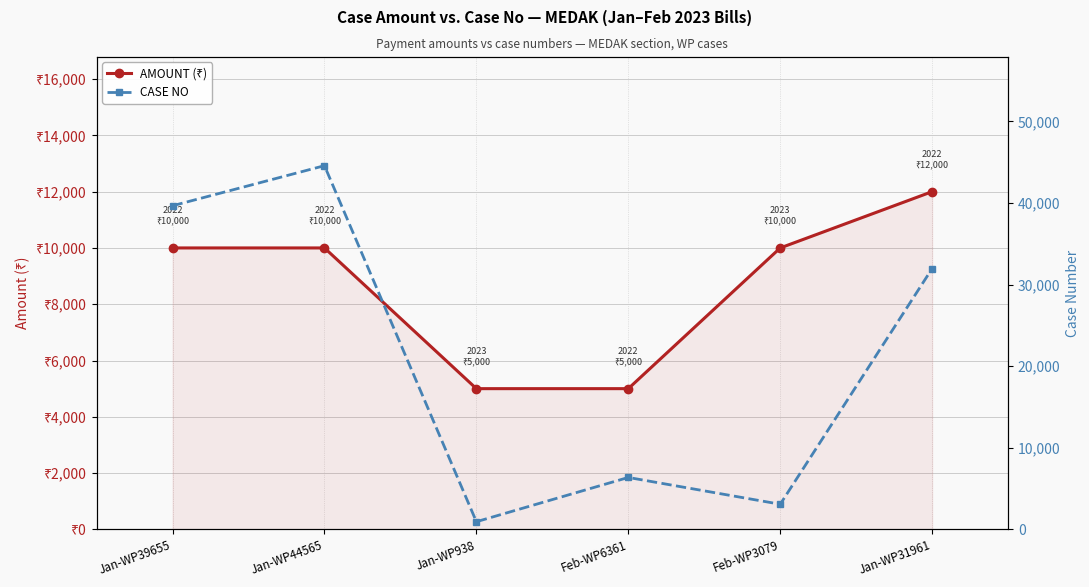

Reading right to left, what are all the values shown in this chart?

AMOUNT (₹): 12000	10000	5000	5000	10000	10000
CASE NO: 31961	3079	6361	938	44565	39655